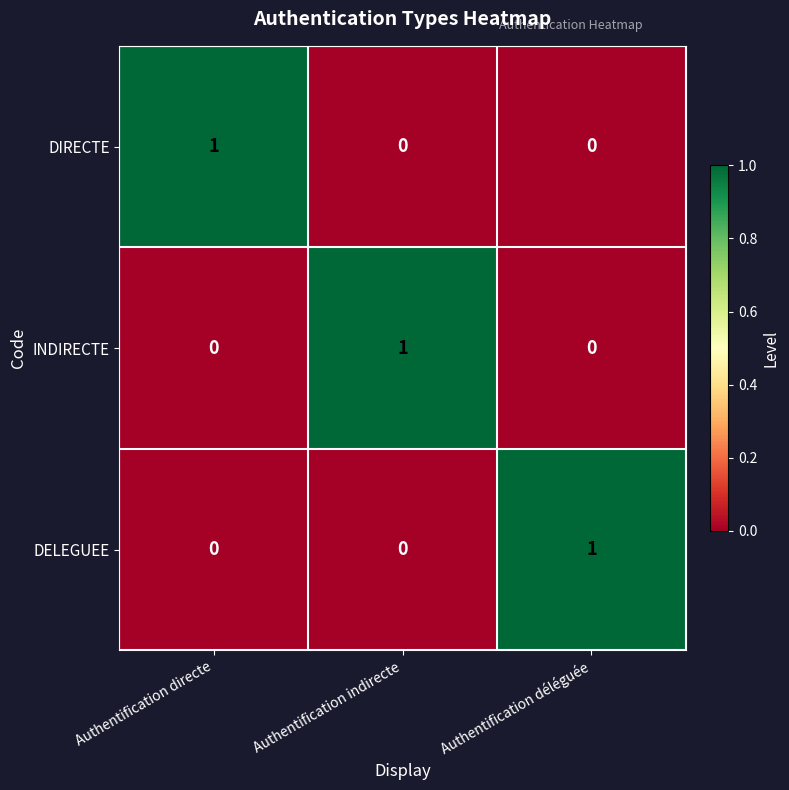

The DIRECTE series shows 0 at Authentification déléguée. True or false?

True